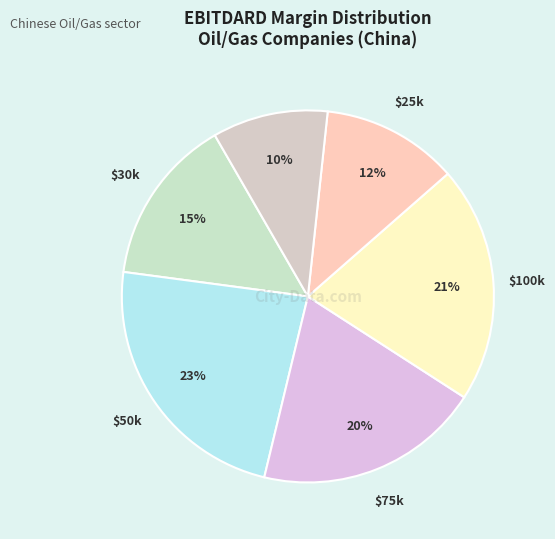

Count the number of slices in the pie.

6